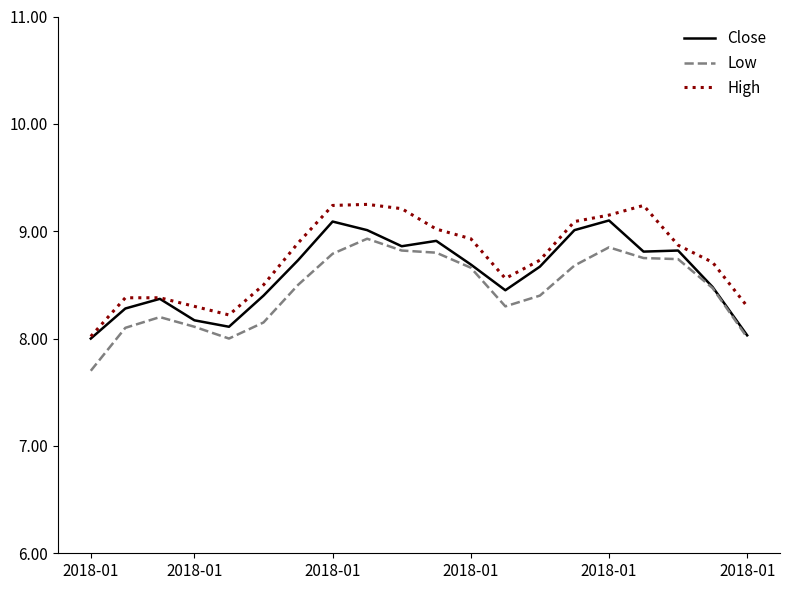

True or false: Low and High cross at least once.

False